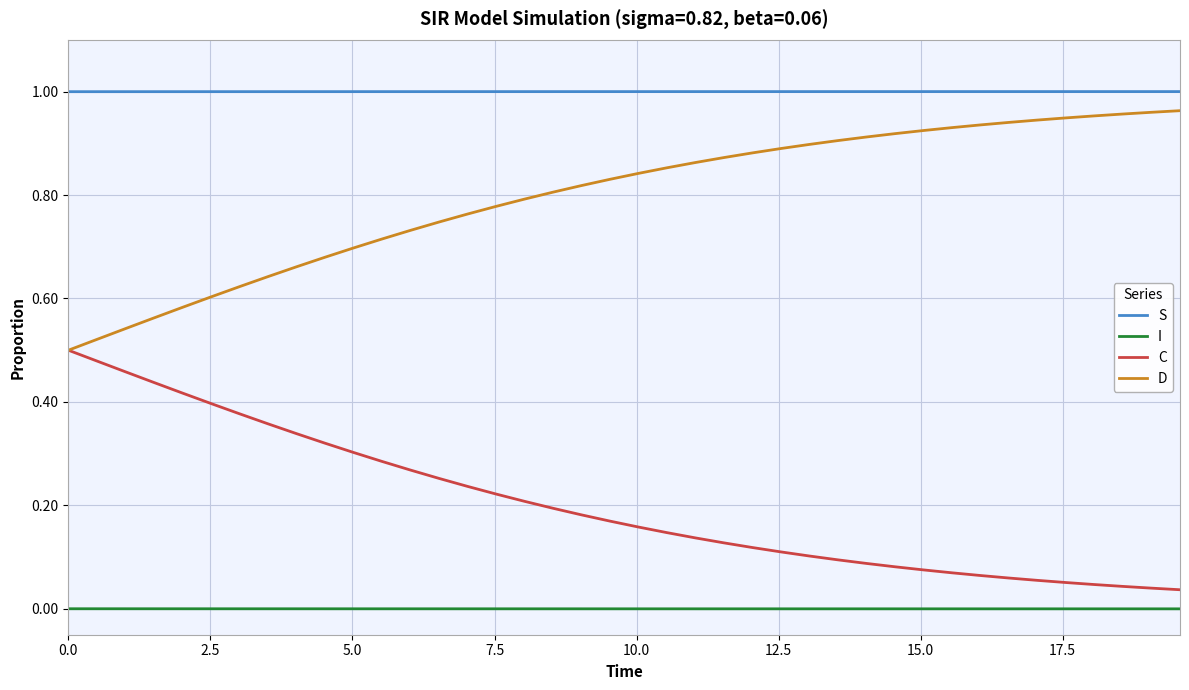

True or false: D and I intersect in this chart.

False